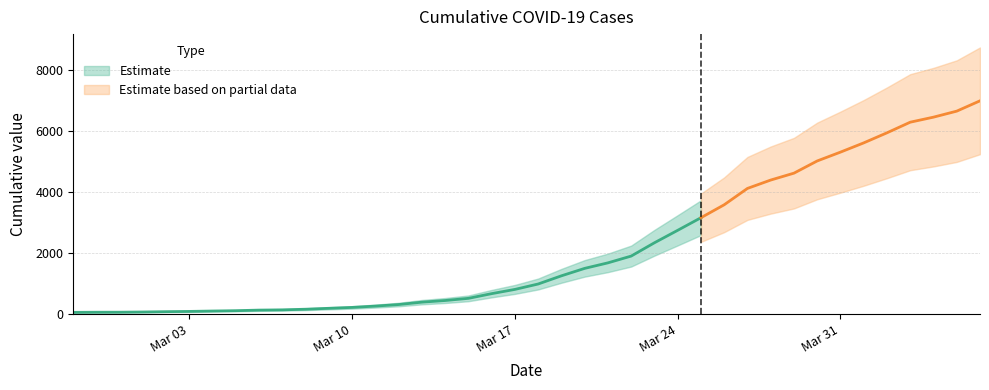

How many values exceed 993?

19